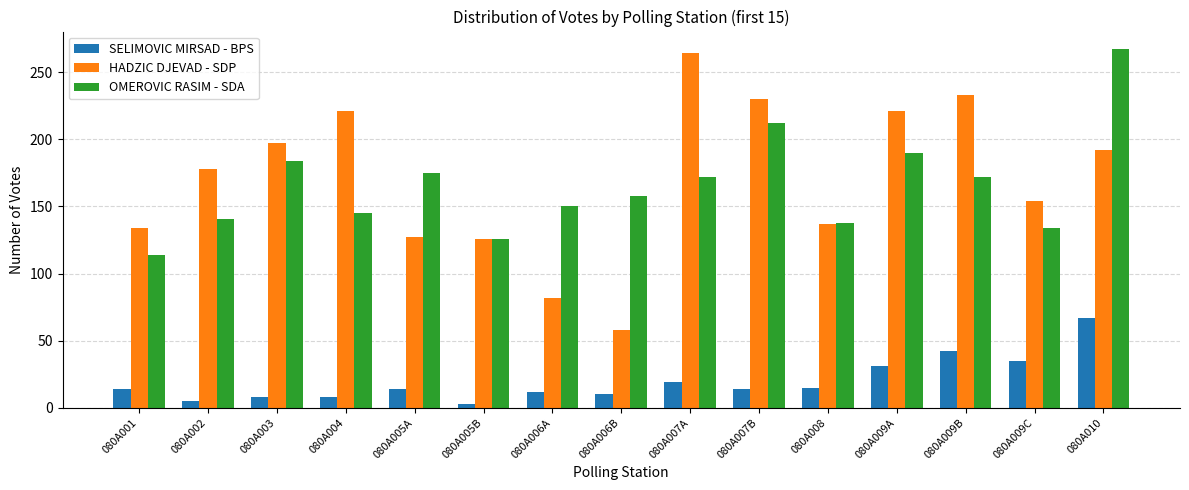

How many data points in OMEROVIC RASIM - SDA are less than 158?

7